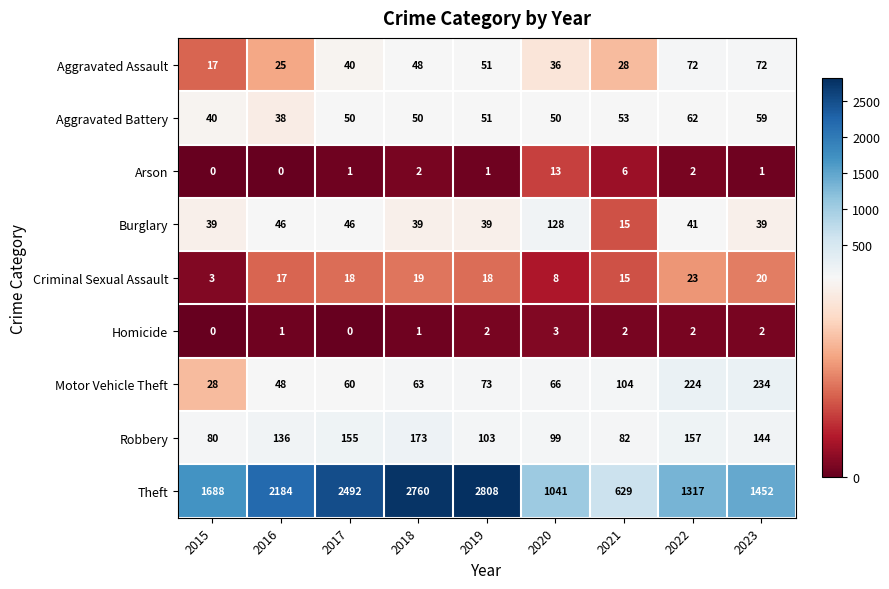

Which series has the widest spread of values?

Theft